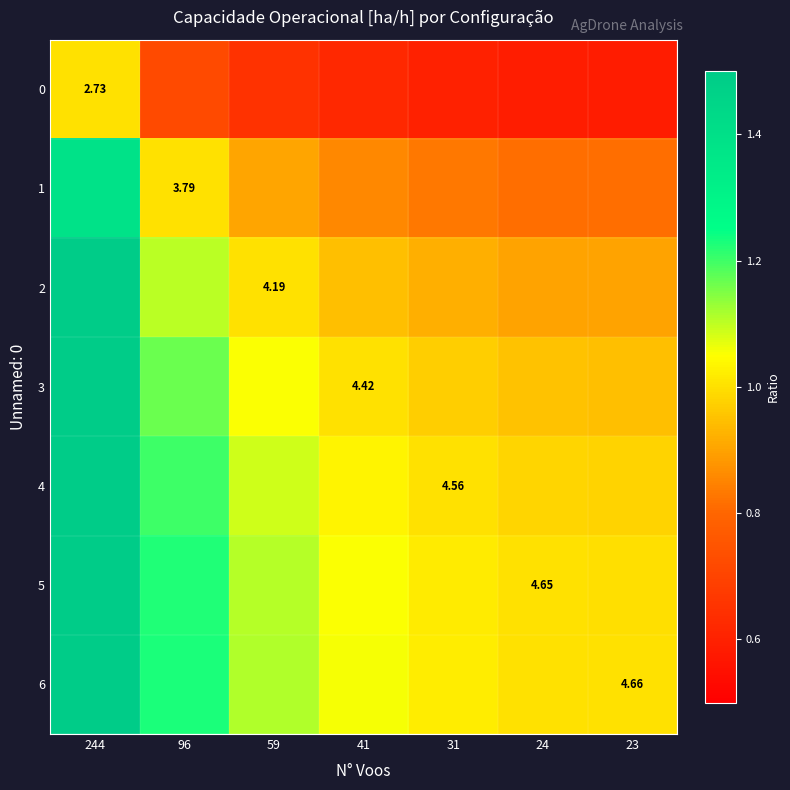

What is the total value across all series at 23?

6.2